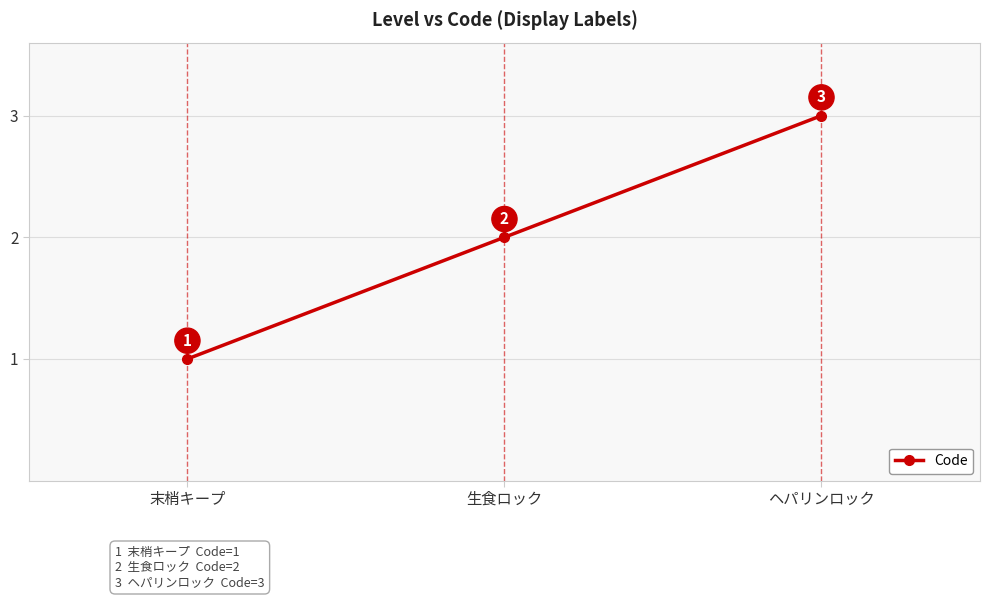

The value at ヘパリンロック is 3. True or false?

True